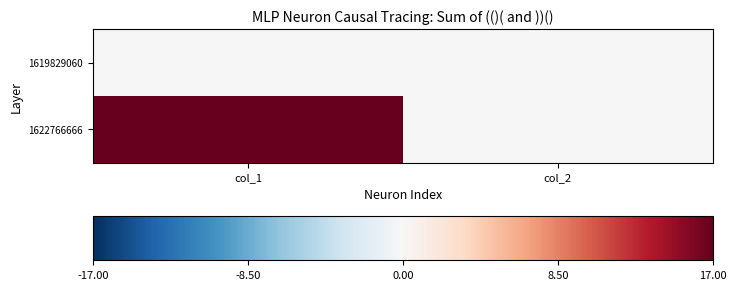

Rank the series by their maximum value, from highest to lowest.

1622766666, 1619829060